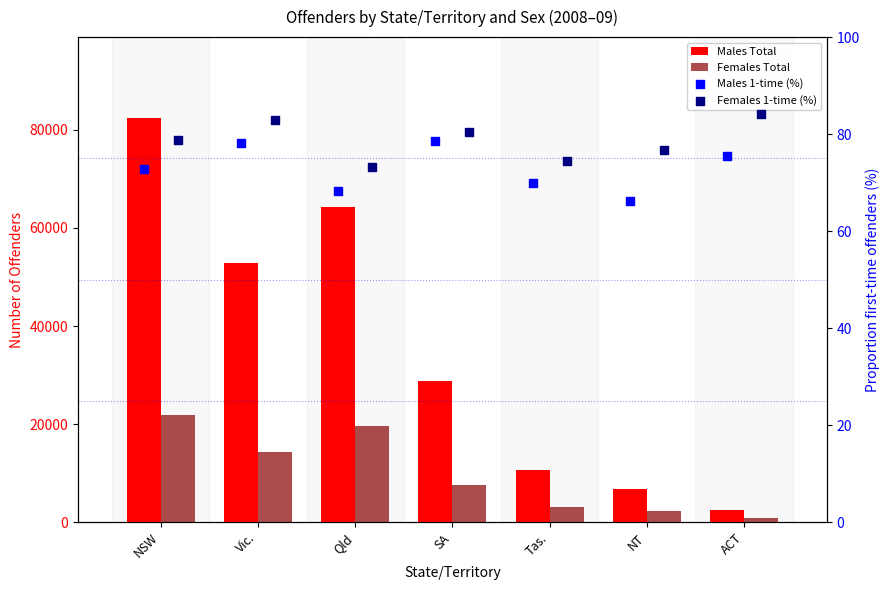

At how many categories does at least one series exceed 32965?

3